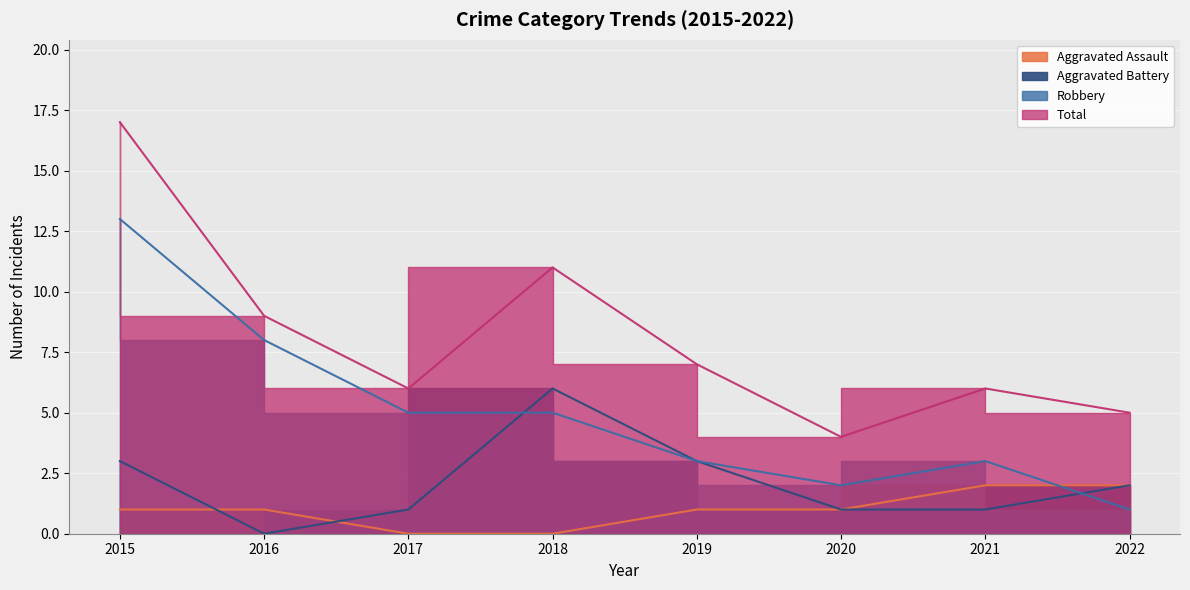

How many Aggravated Battery values are between 1 and 3?

6